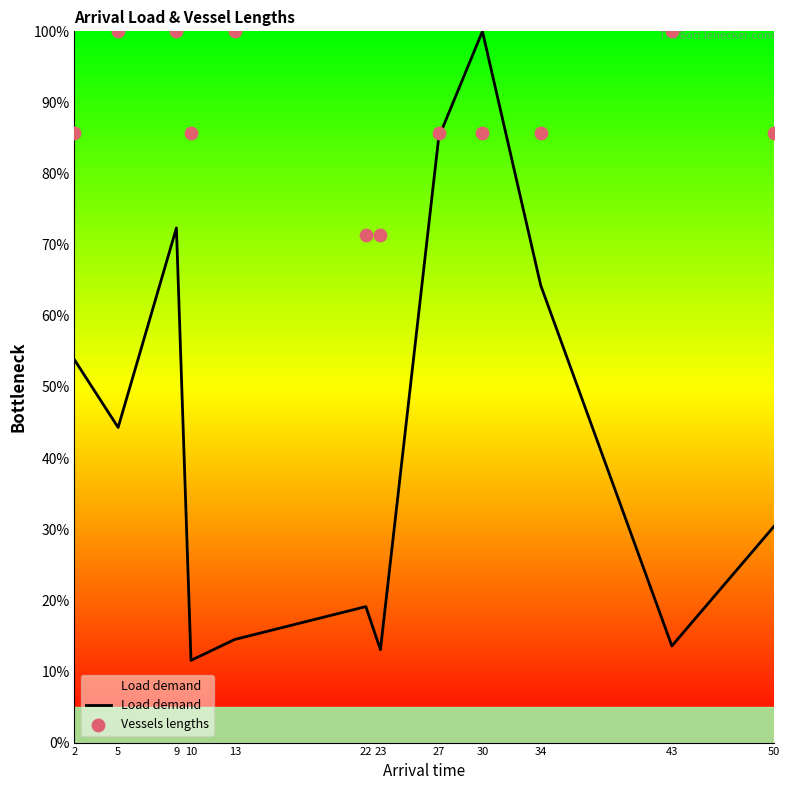

What is the change in value from 27 to 50?

-54.7